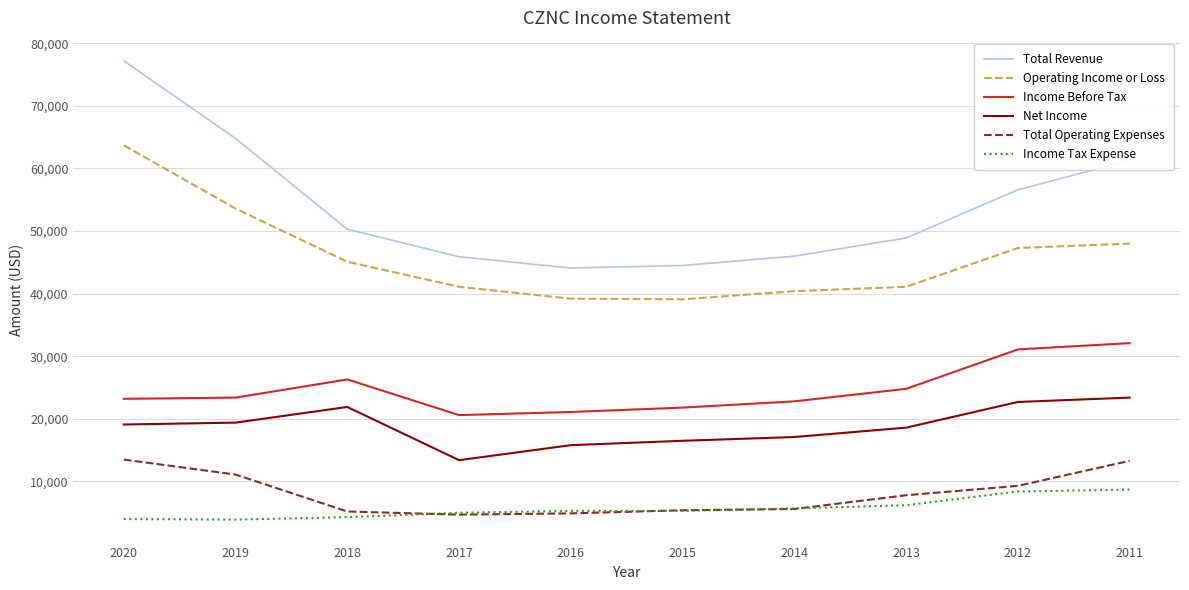

What is the maximum value for Total Operating Expenses?

13500